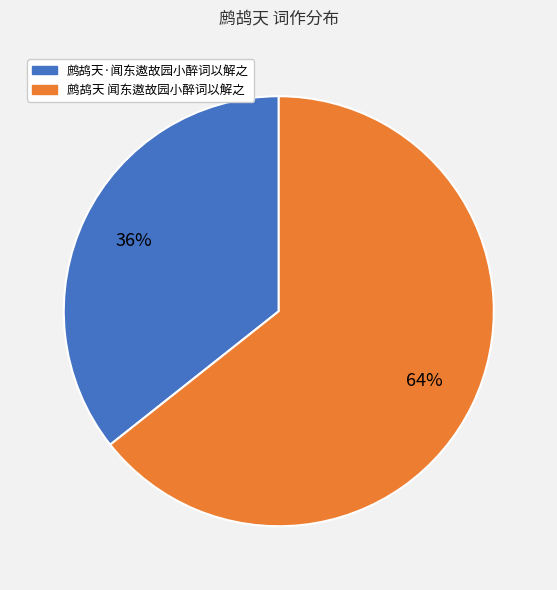

Count the number of slices in the pie.

2